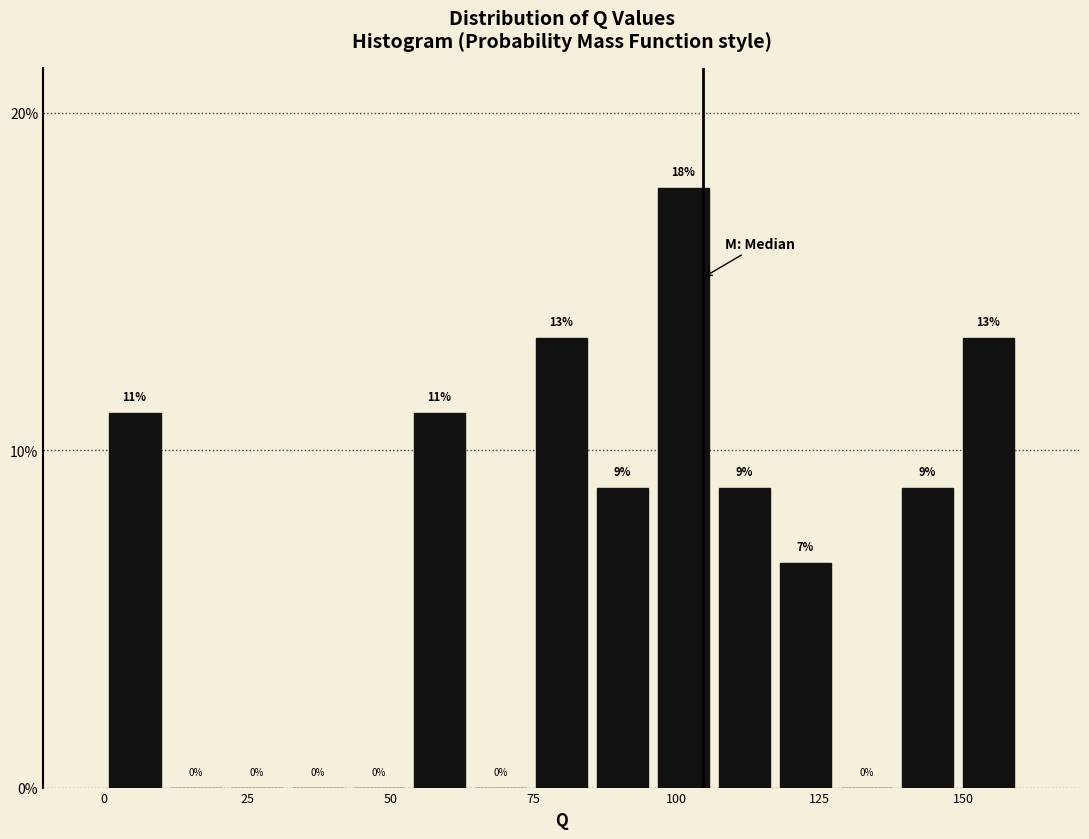

Read against the x-axis, roughly where is the centre of the tallest bar?

100